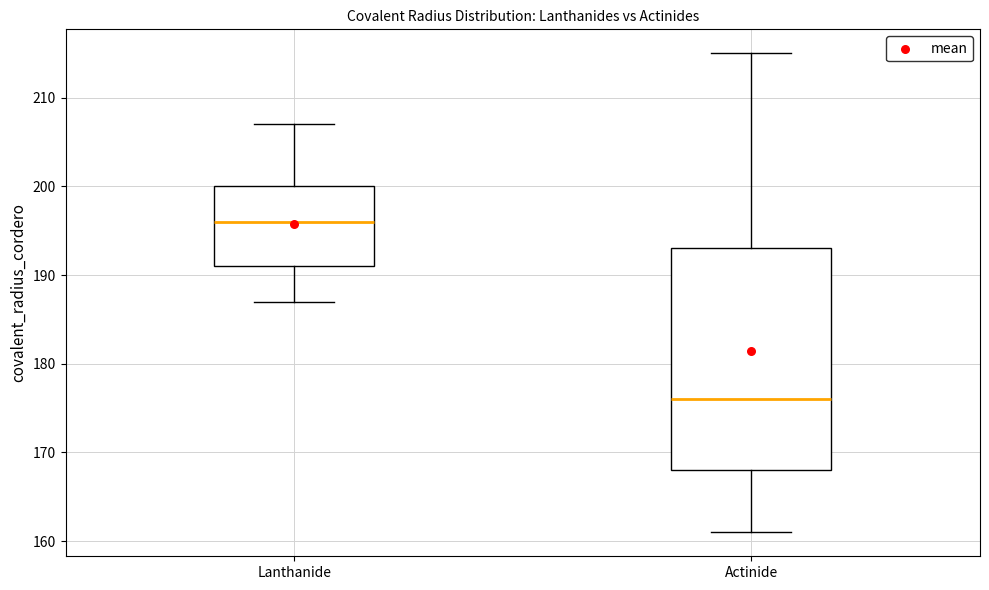

Where is the lower edge of the box for Actinide on the y-axis? The values are not printed on the chart, so give them approximately, as read against the axis.

168